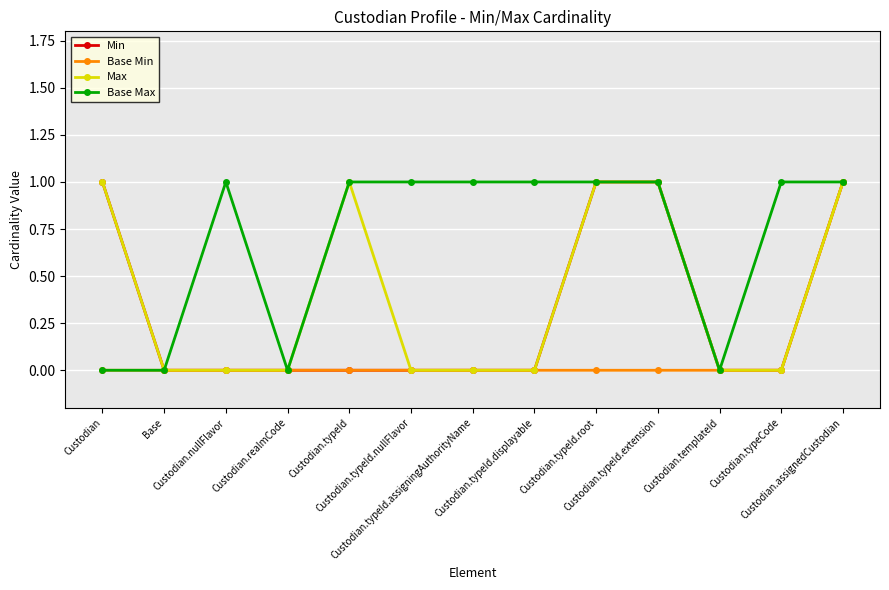

How many lines are shown in the chart?

4